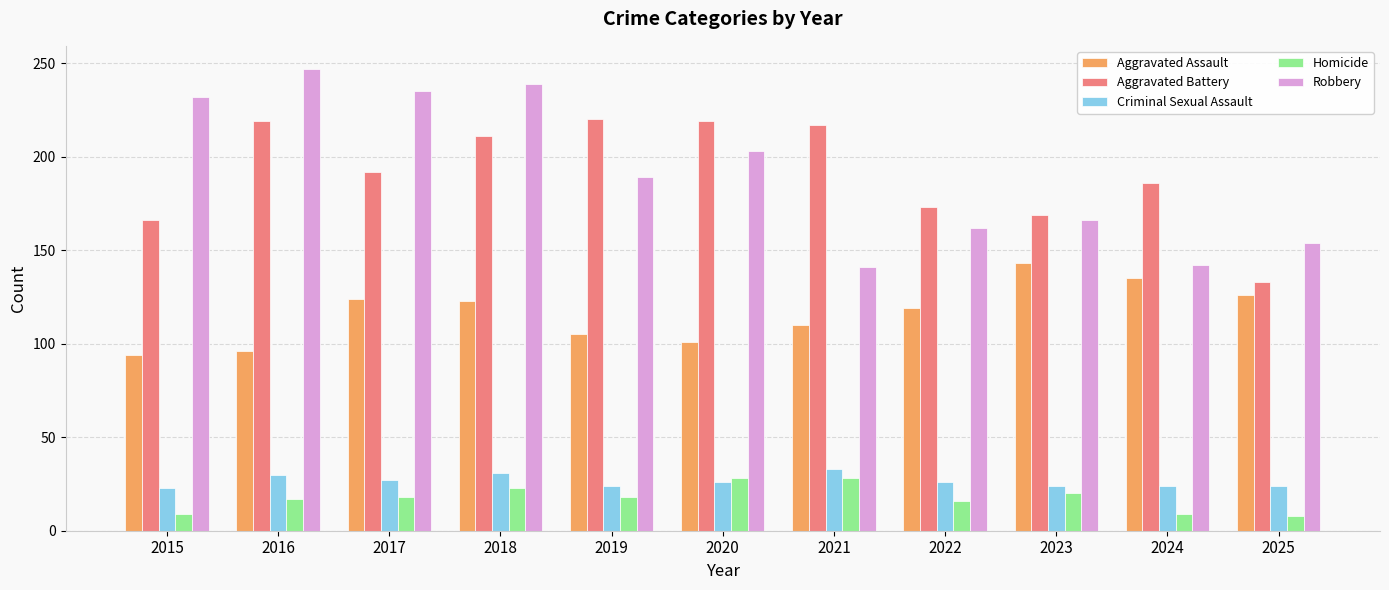

At which label is Aggravated Assault closest to 118?

2022